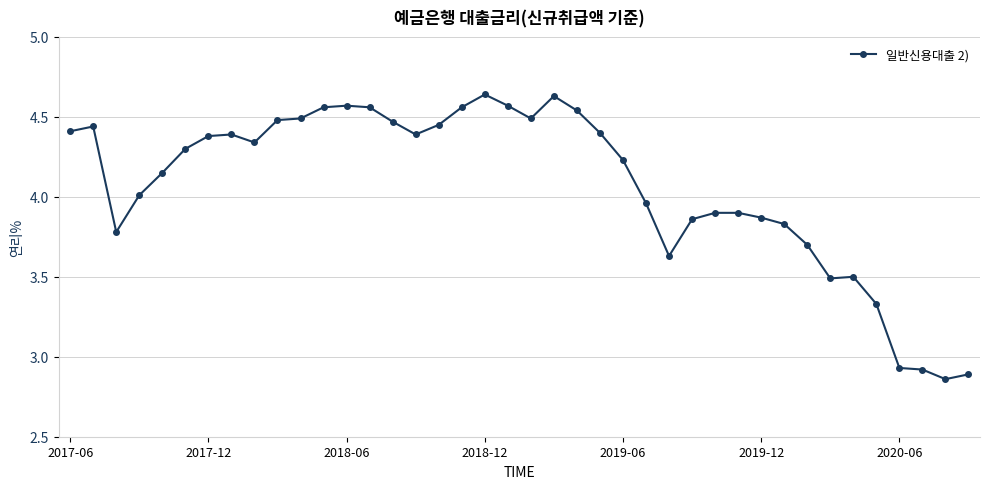

What is the difference between the maximum and minimum values?

1.8